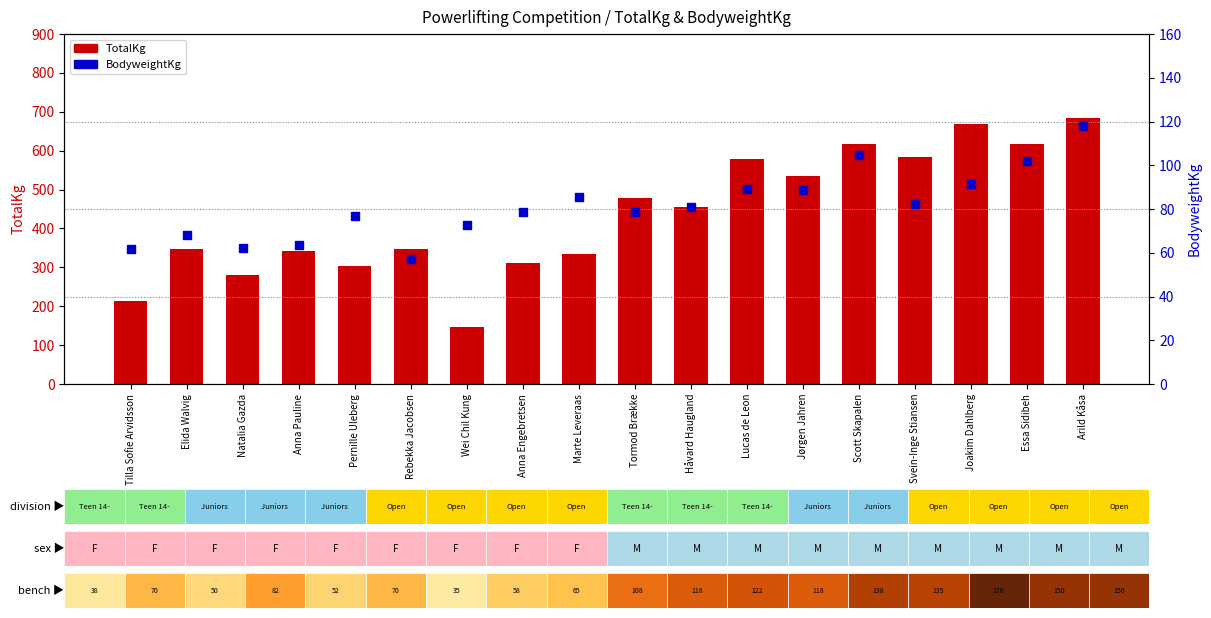

Which series has the largest total across all categories?

TotalKg